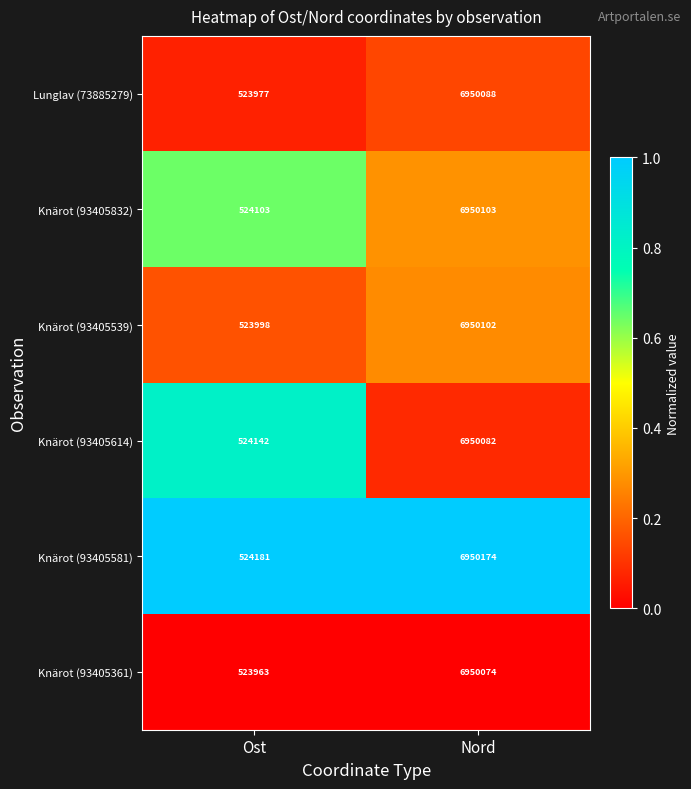

Where is Lunglav (73885279) nearest to the value 3737032?

Ost